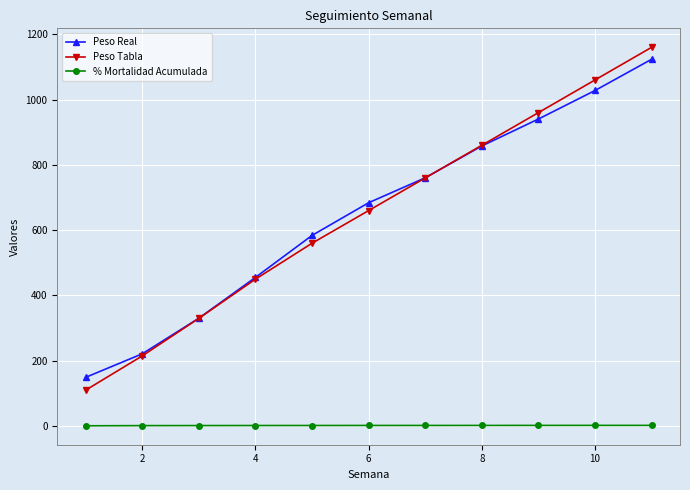

True or false: Peso Real and % Mortalidad Acumulada intersect in this chart.

False